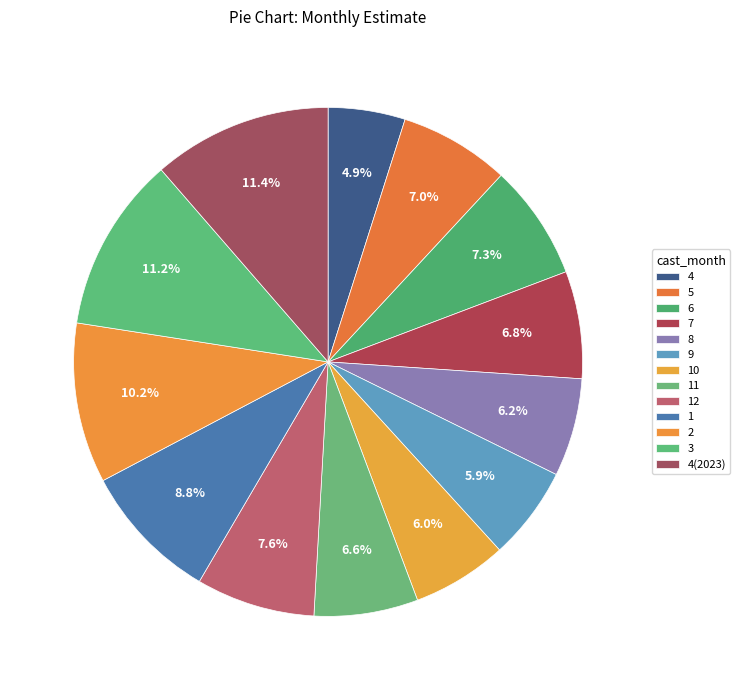

Count the number of slices in the pie.

13